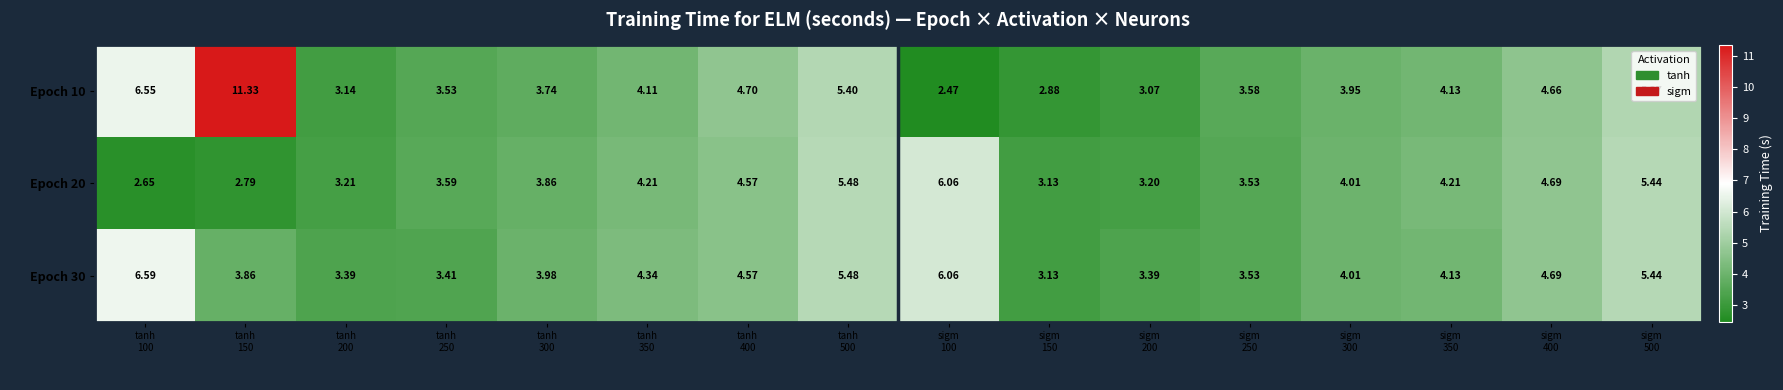

What is the total value across all series at sigm
400?

14.0